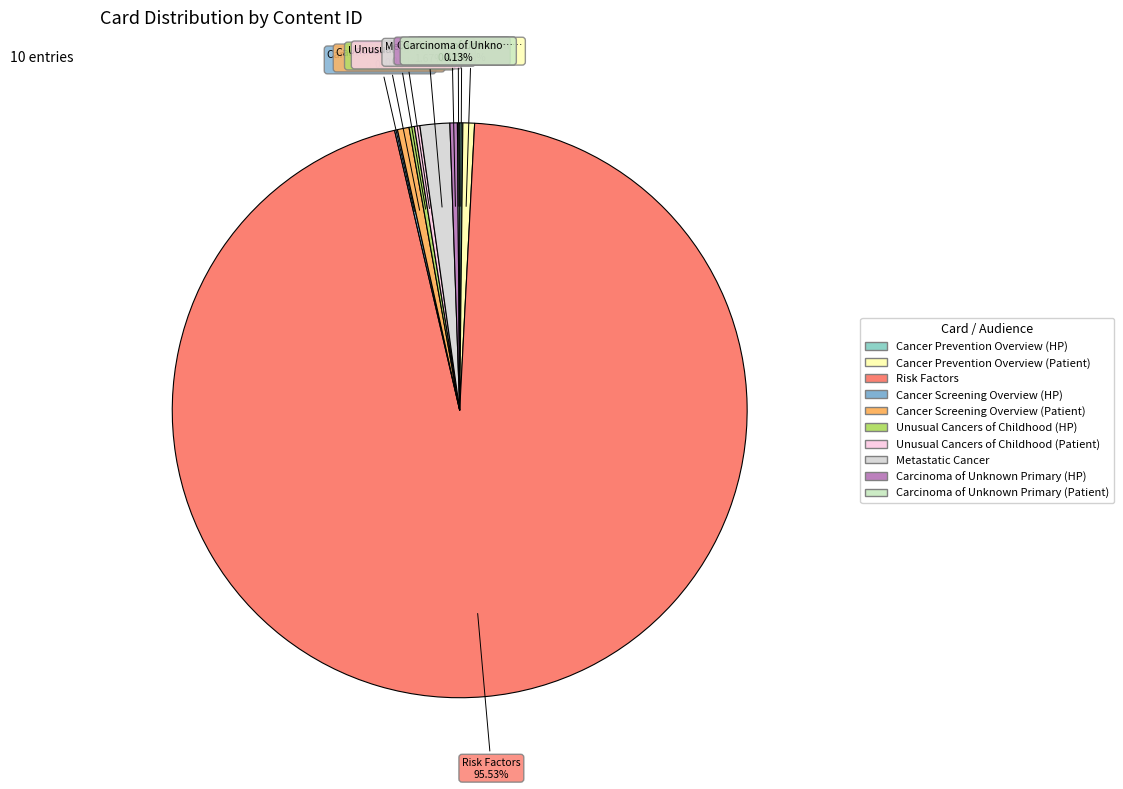

Is there a majority slice in this chart?

Yes